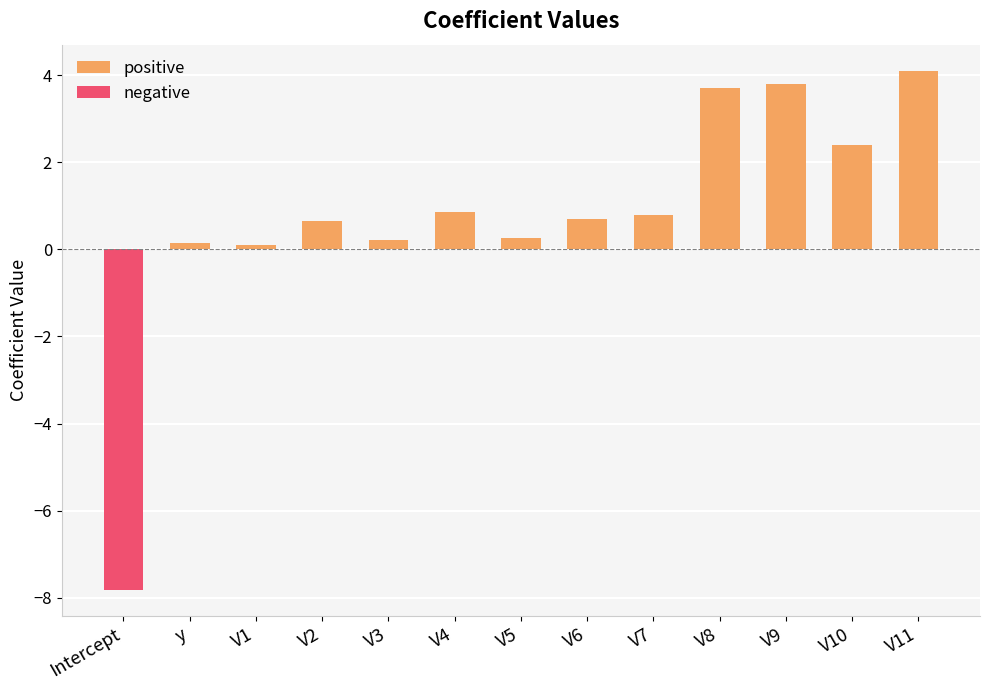

What is the label of the 9th bar from the right?

V3